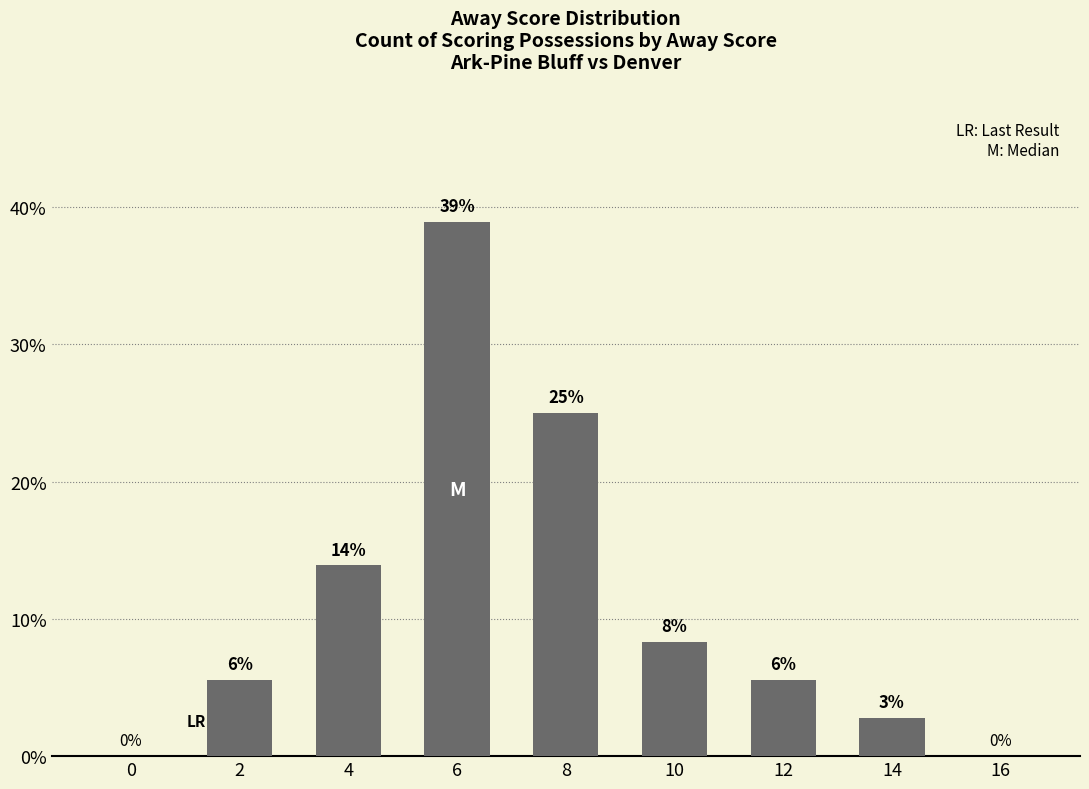

Where is the data nearest to the value 19?

4